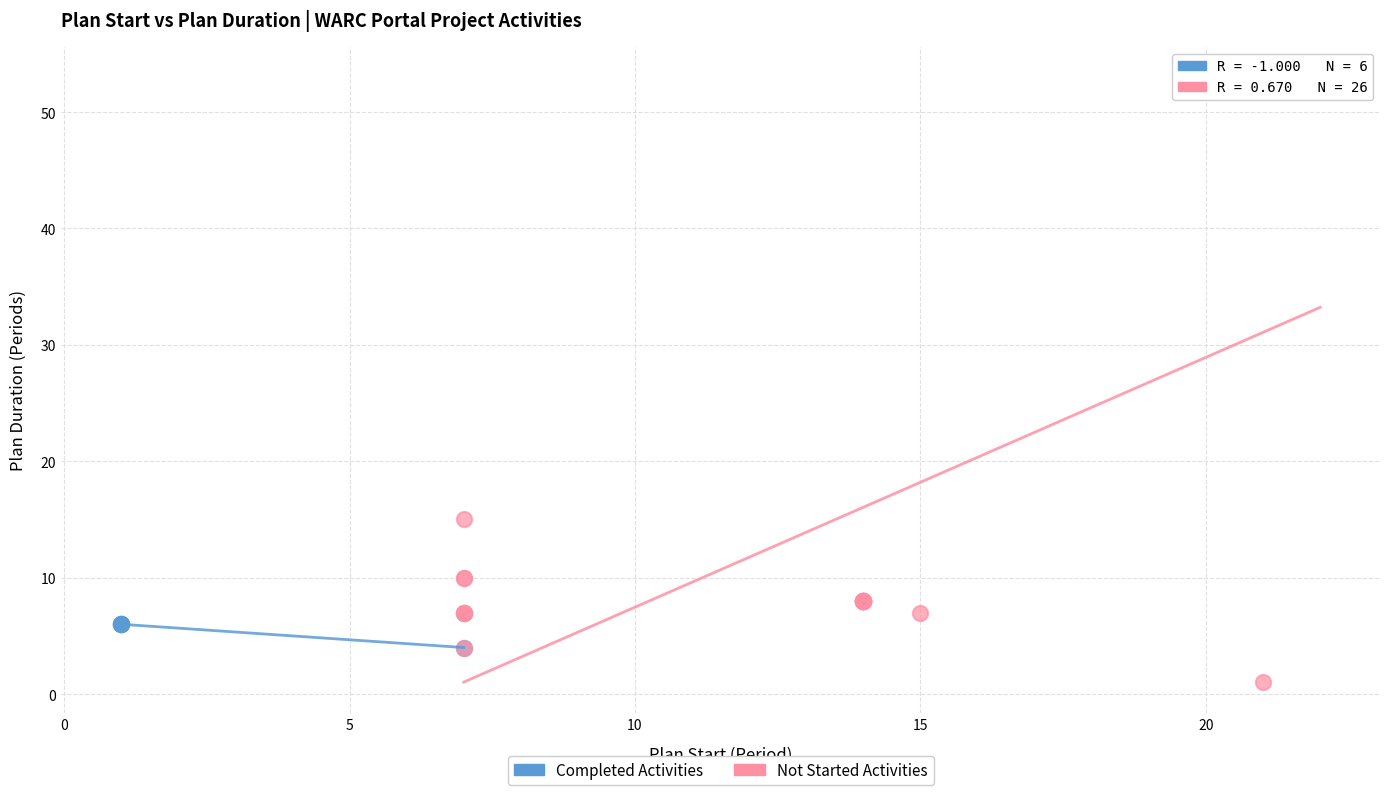

What are all the series names shown in the legend?

Completed Activities, Not Started Activities